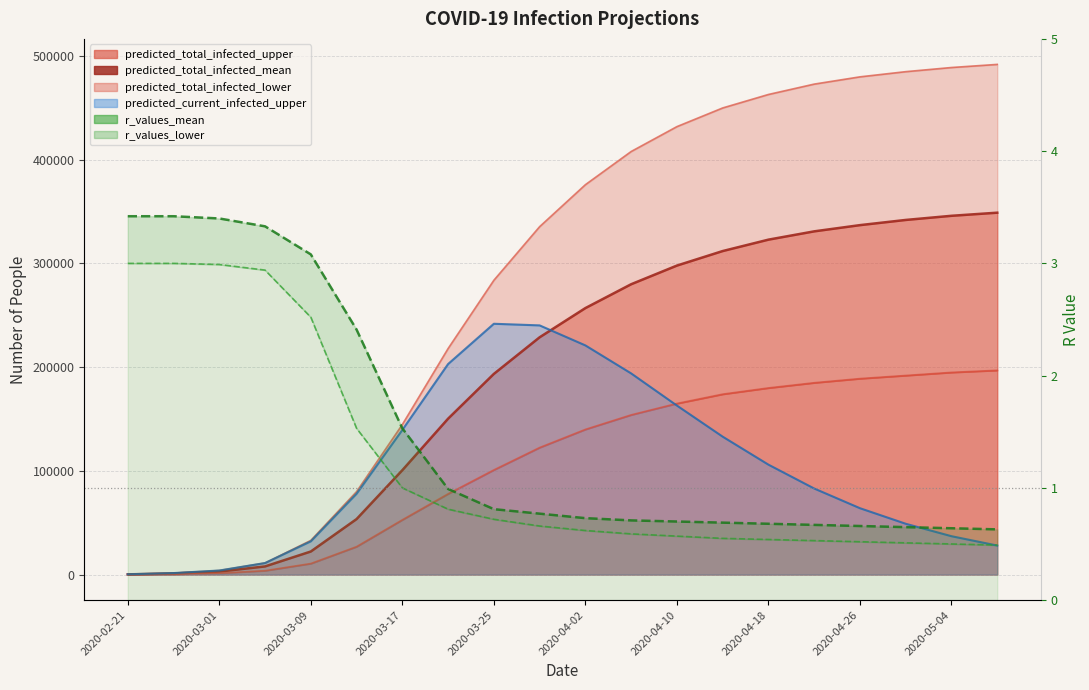

At which label does predicted_total_infected_lower reach its minimum?

2020-02-21